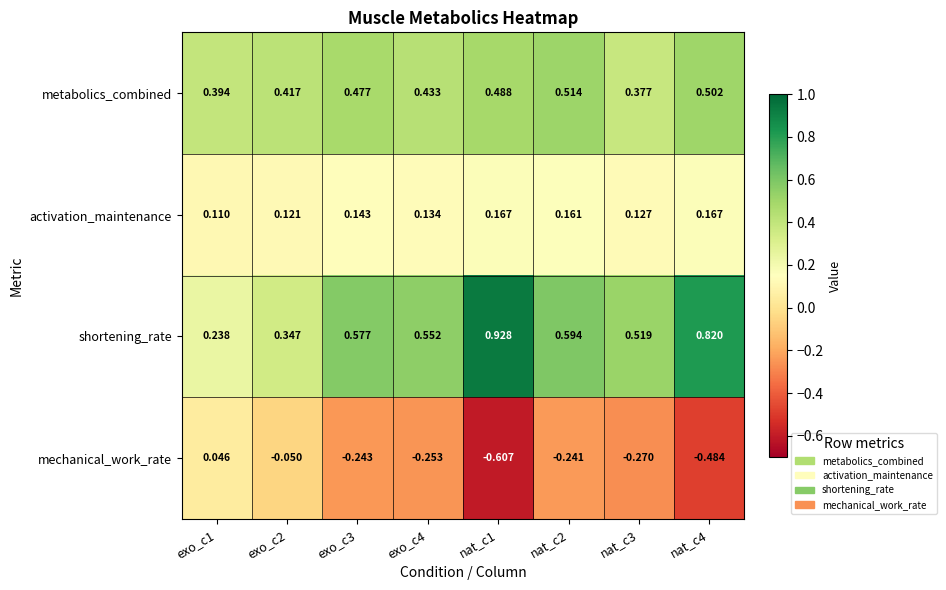

Which series has the widest spread of values?

shortening_rate